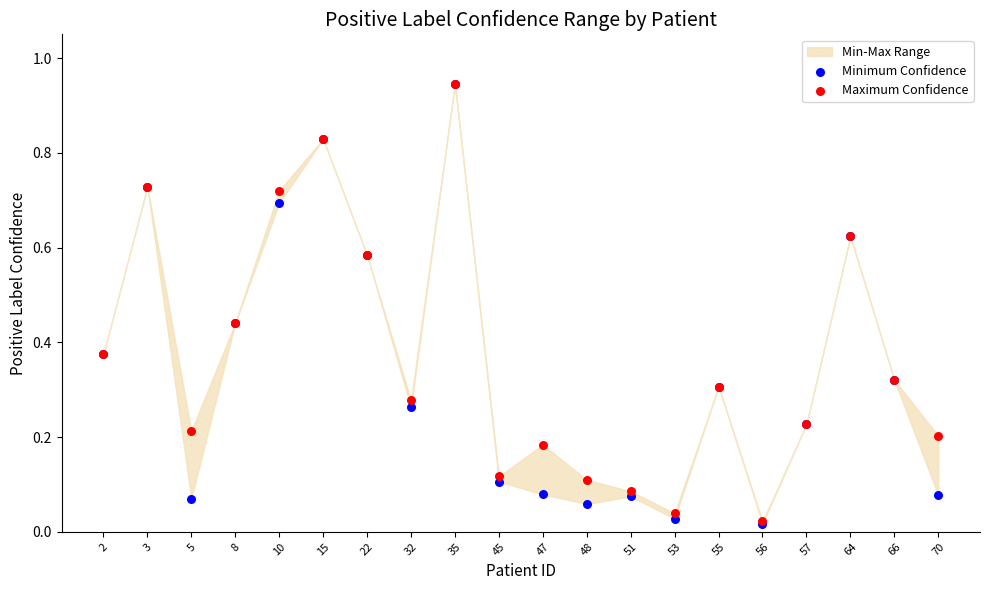

Which series has the widest spread of Y values?

Minimum Confidence